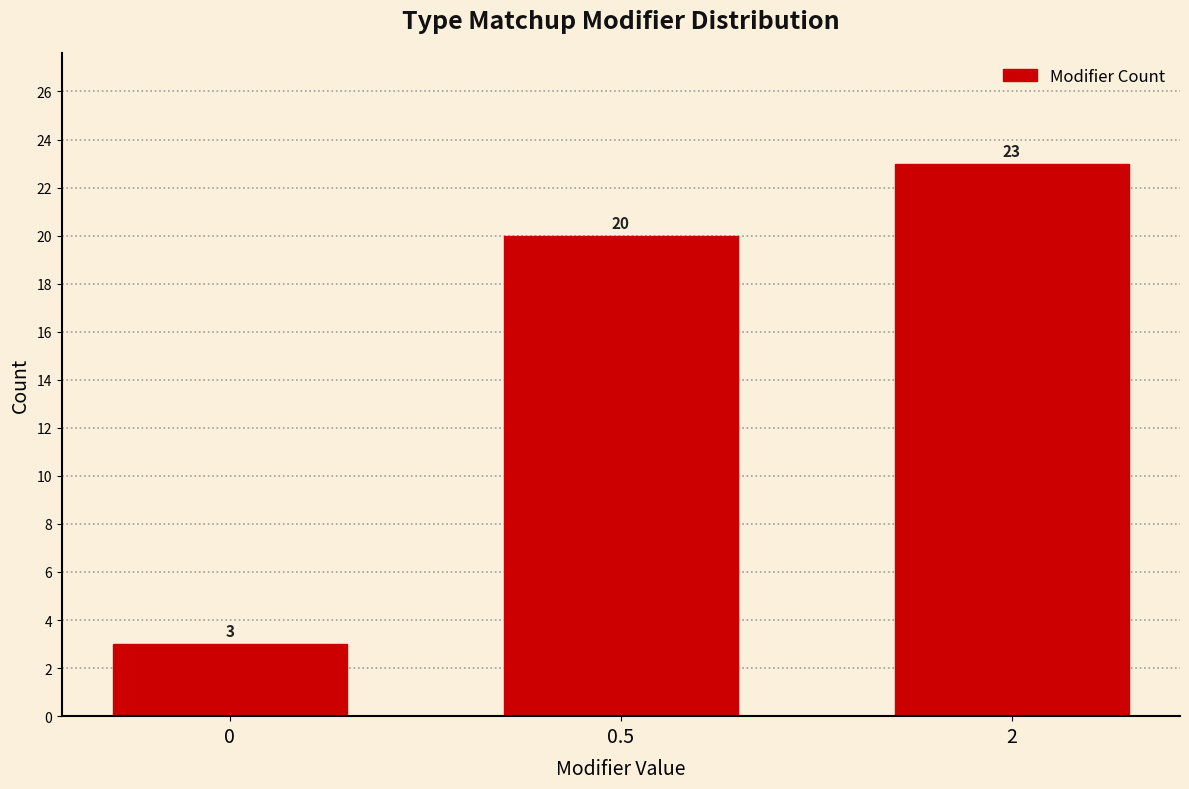

Reading left to right, extract all data points from this chart.

0=3	0.5=20	2=23